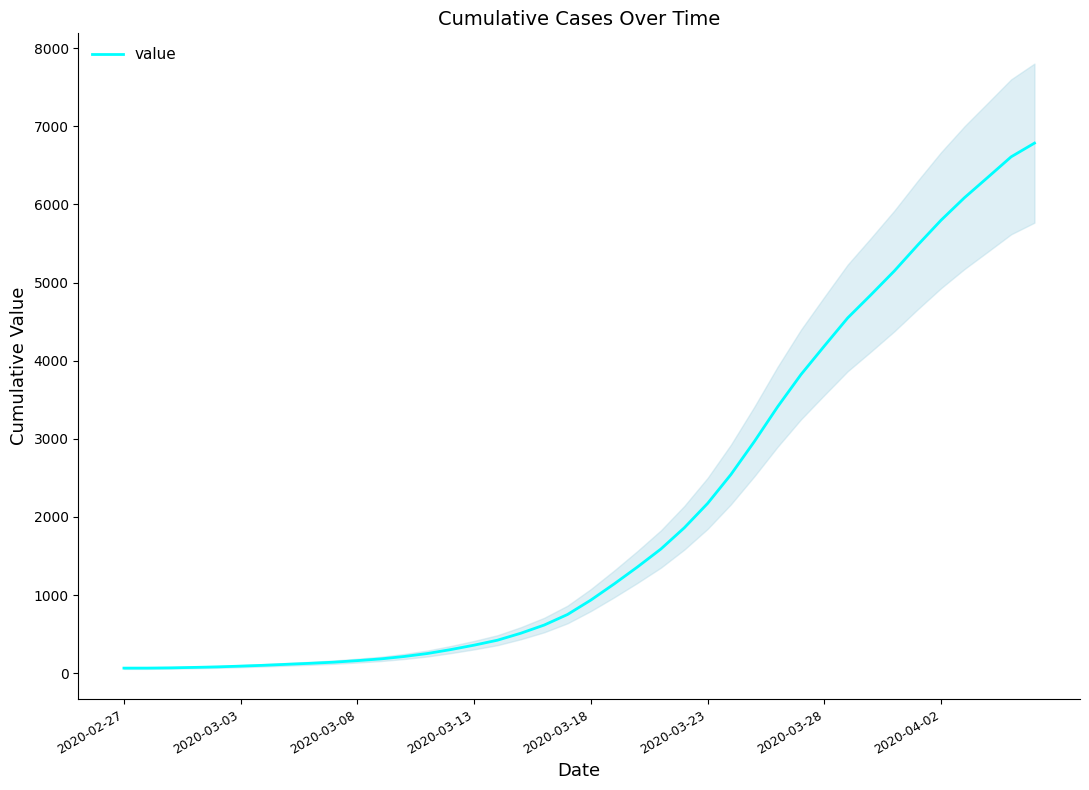

The value of value at 2020-03-23 is 3655.1. True or false?

False